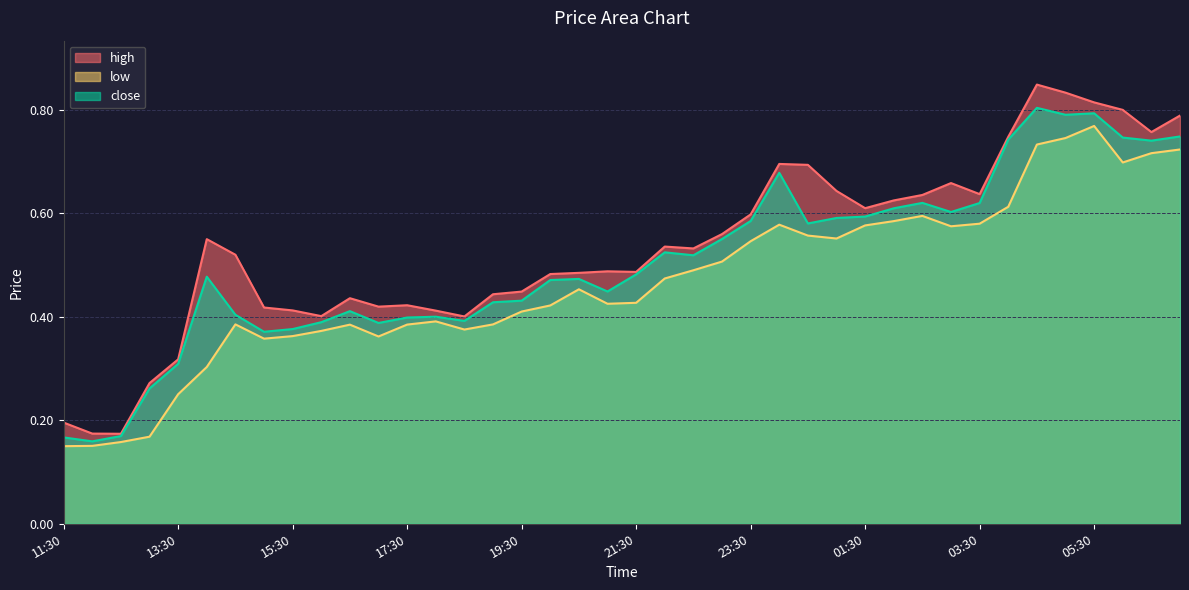

How many low values are between 0 and 1?

40